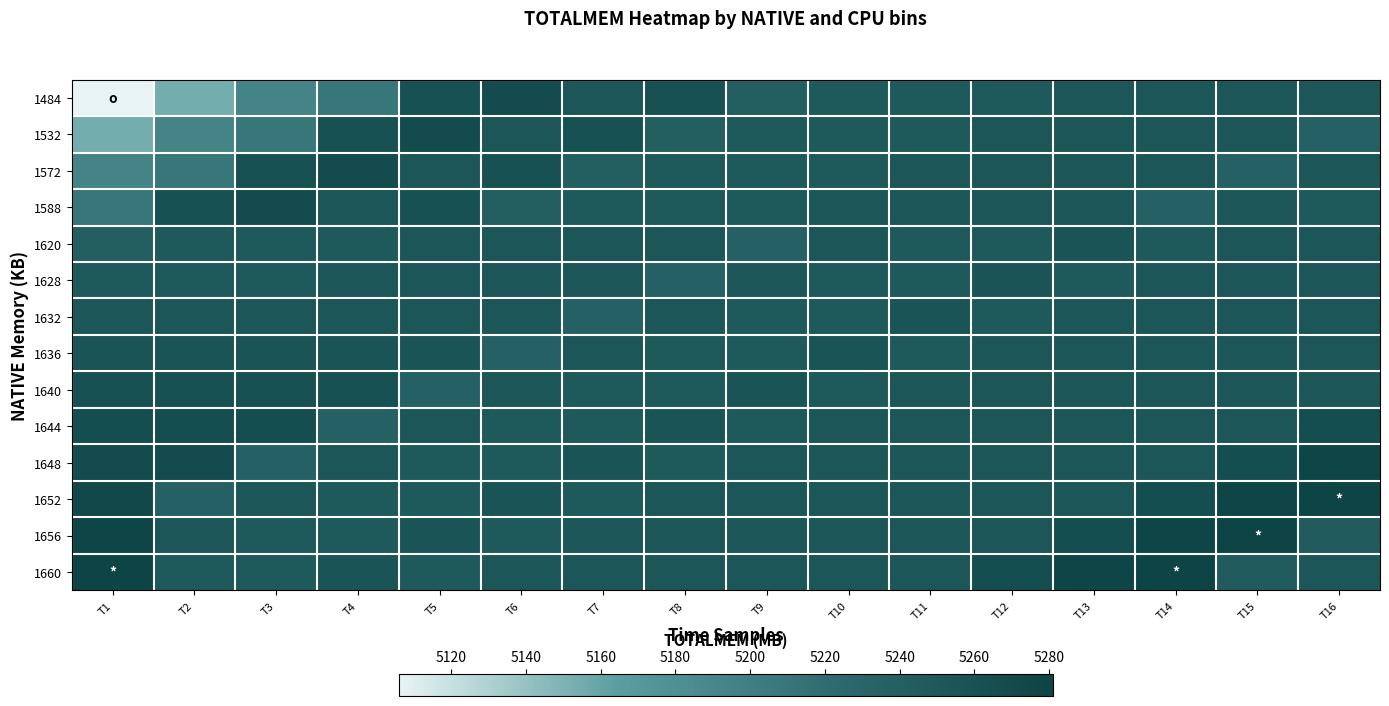

How many categories are shown in the chart?

16